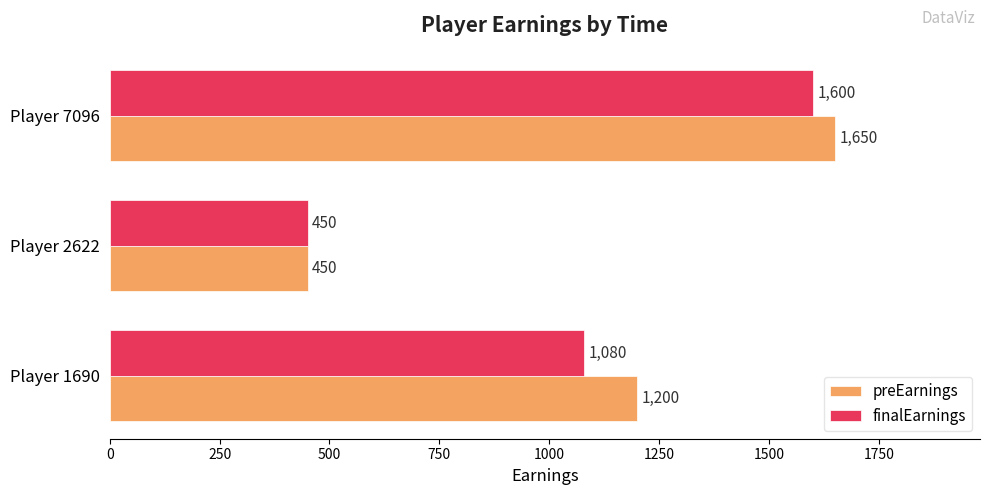

At which category is the sum across all series the highest?

Player 7096